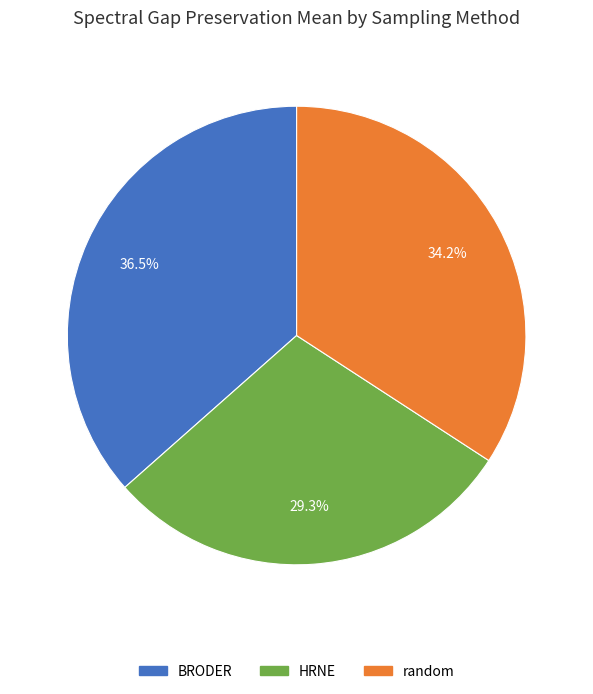

To the nearest percent, what is the difference between the largest and smallest slice percentages?

7%